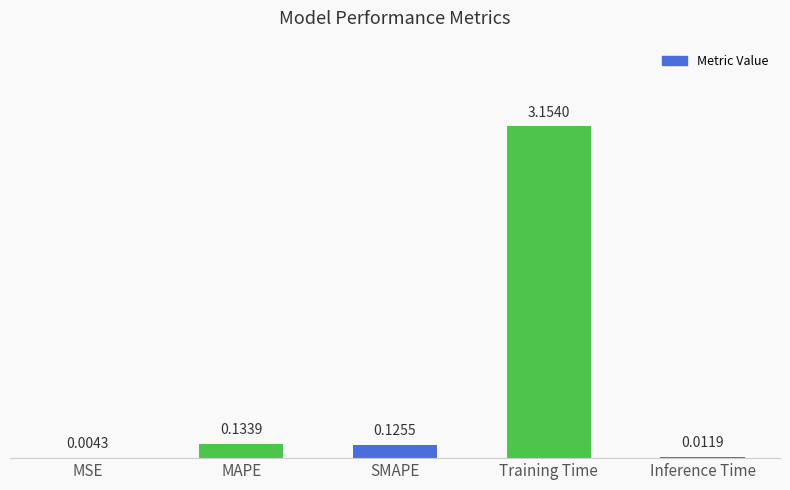

Are the bars horizontal?

No